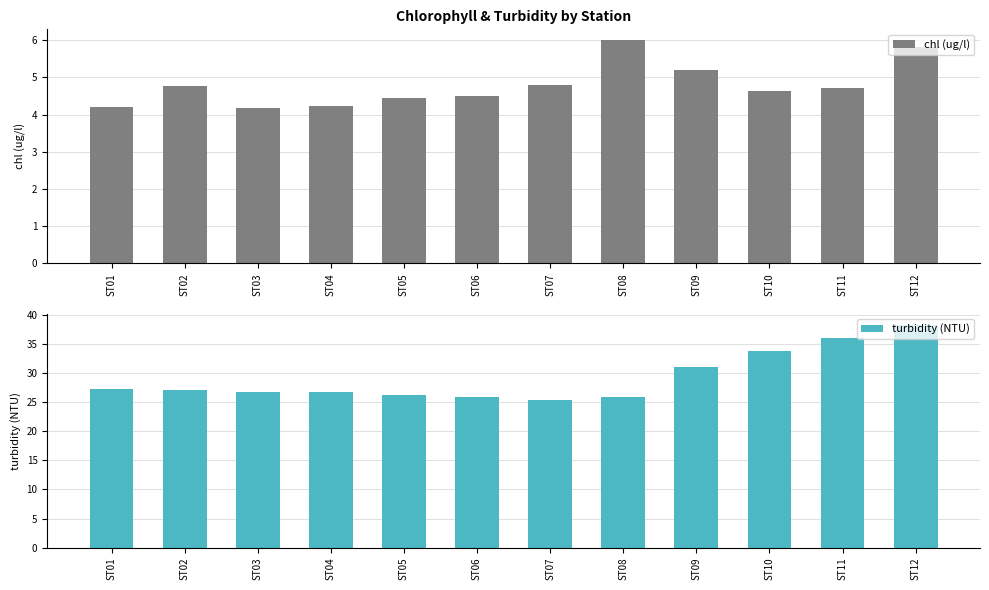

Does the chart contain stacked bars?

No